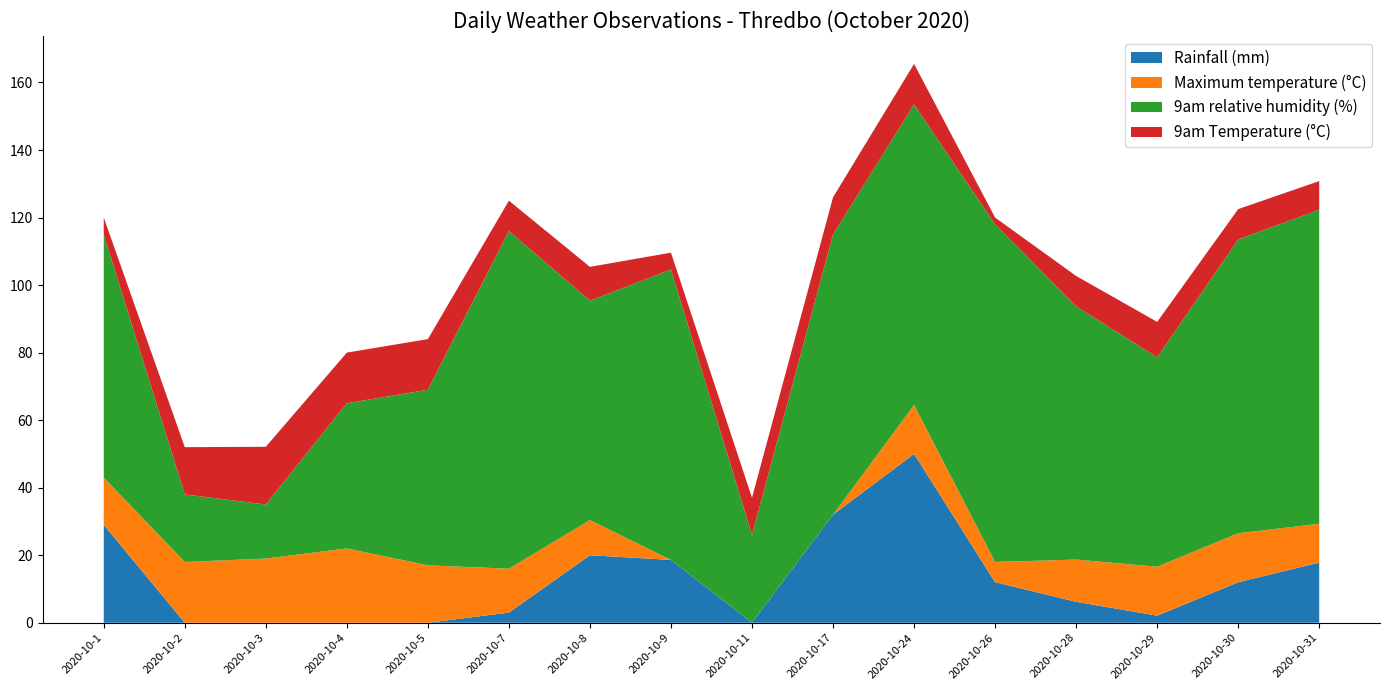

Is it true that Rainfall (mm) equals 6.2 at 2020-10-30?

False